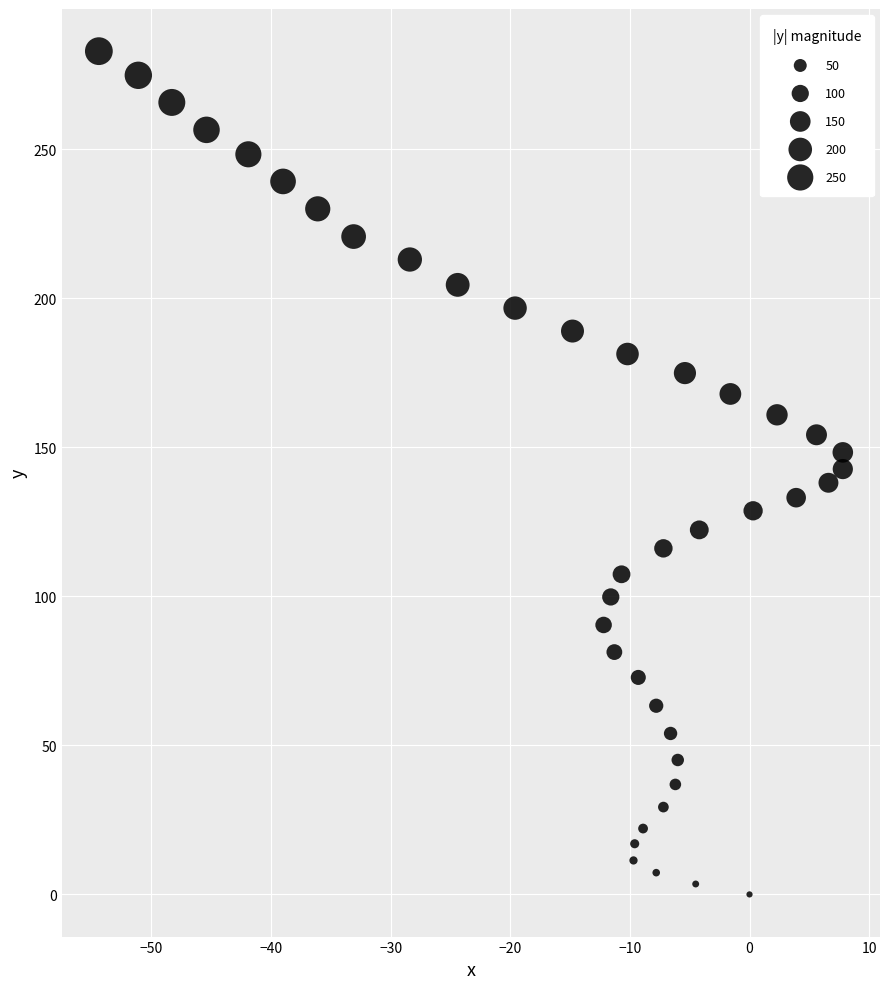

What is the range of X values (max minus min)?

62.2